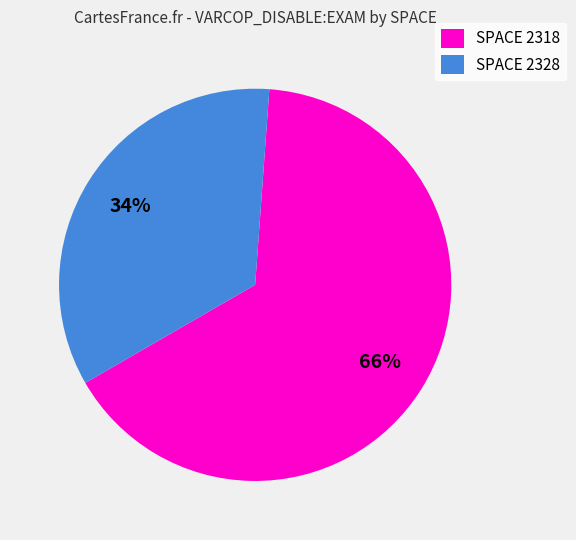

Is the sum of SPACE 2318 and SPACE 2328 greater than half?

Yes